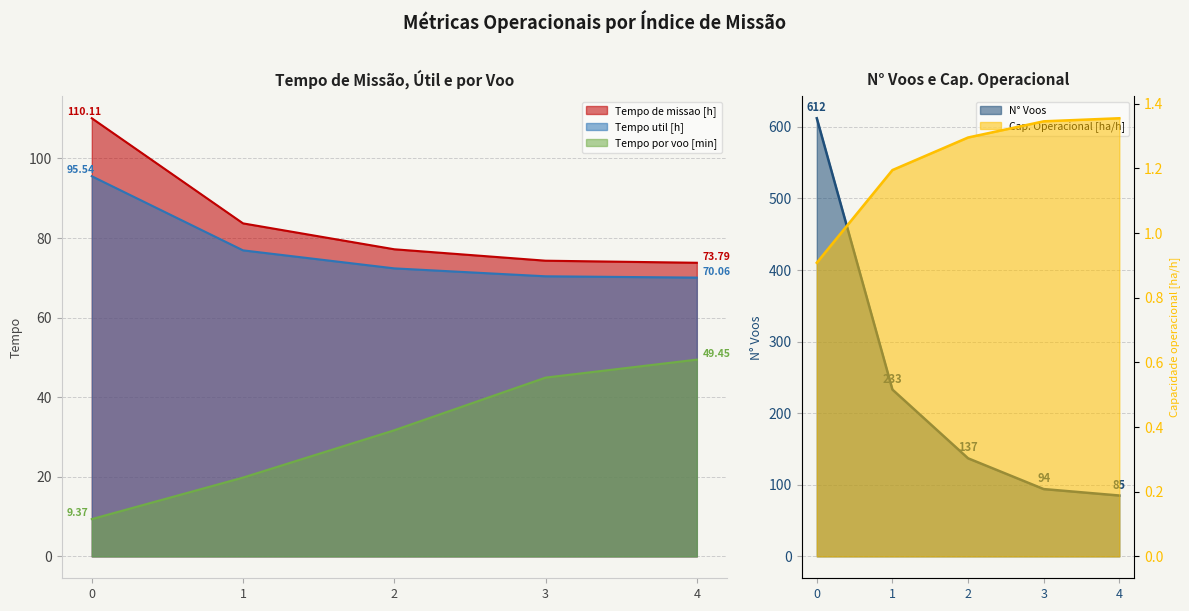

Count the number of categories in the chart.

5